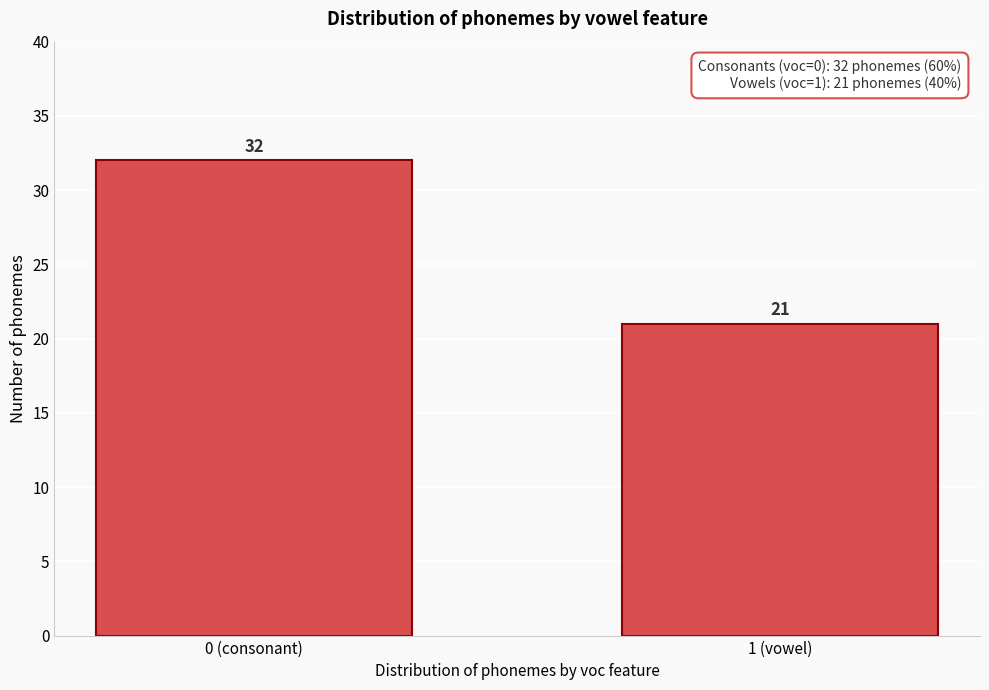

Reading right to left, list all the values displayed in this chart.

21	32